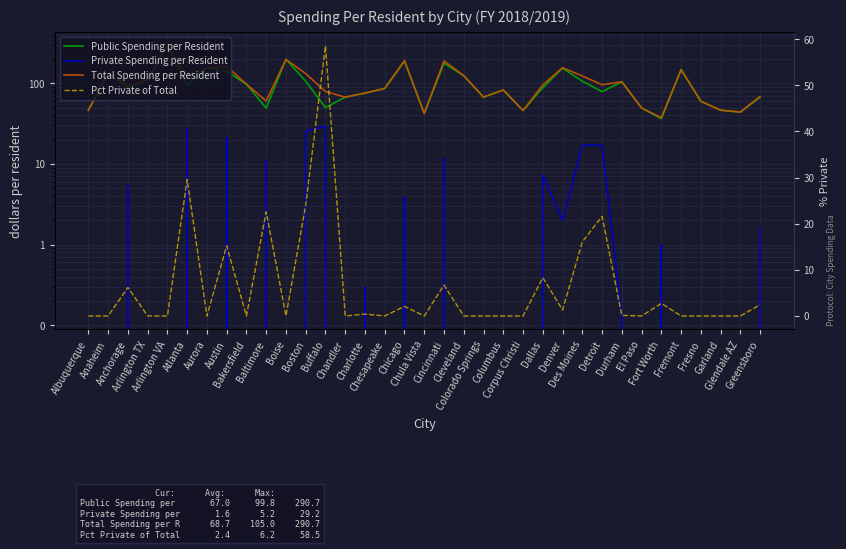

Reading left to right, list all the values displayed in this chart.

Public Spending per Resident: Albuquerque=46.2	Anaheim=132.8	Anchorage=87.2	Arlington TX=110.3	Arlington VA=290.7	Atlanta=93.8	Aurora=155.2	Austin=140.3	Bakersfield=97.2	Baltimore=49.2	Boise=197.4	Boston=106.1	Buffalo=49.9	Chandler=67.1	Charlotte=75.3	Chesapeake=86.3	Chicago=187.1	Chula Vista=42.2	Cincinnati=177.0	Cleveland=124.0	Colorado Springs=67.3	Columbus=82.4	Corpus Christi=45.9	Dallas=87.9	Denver=153.8	Des Moines=106.0	Detroit=78.7	Durham=104.1	El Paso=49.4	Fort Worth=36.3	Fremont=147.4	Fresno=59.8	Garland=46.2	Glendale AZ=43.9	Greensboro=67.0
Private Spending per Resident: Albuquerque=0.0	Anaheim=0.0	Anchorage=5.4	Arlington TX=0.0	Arlington VA=0.0	Atlanta=27.8	Aurora=0.0	Austin=21.3	Bakersfield=0.0	Baltimore=11.1	Boise=0.0	Boston=25.5	Buffalo=29.2	Chandler=0.0	Charlotte=0.3	Chesapeake=0.0	Chicago=3.9	Chula Vista=0.0	Cincinnati=11.9	Cleveland=0.0	Colorado Springs=0.0	Columbus=0.0	Corpus Christi=0.0	Dallas=7.3	Denver=2.0	Des Moines=17.0	Detroit=17.0	Durham=0.1	El Paso=0.0	Fort Worth=1.0	Fremont=0.0	Fresno=0.0	Garland=0.0	Glendale AZ=0.0	Greensboro=1.6
Total Spending per Resident: Albuquerque=46.2	Anaheim=132.8	Anchorage=92.5	Arlington TX=110.3	Arlington VA=290.7	Atlanta=121.5	Aurora=155.2	Austin=161.6	Bakersfield=97.2	Baltimore=60.3	Boise=197.4	Boston=131.6	Buffalo=79.1	Chandler=67.1	Charlotte=75.6	Chesapeake=86.3	Chicago=191.0	Chula Vista=42.2	Cincinnati=188.9	Cleveland=124.0	Colorado Springs=67.3	Columbus=82.4	Corpus Christi=45.9	Dallas=95.2	Denver=155.8	Des Moines=123.0	Detroit=95.7	Durham=104.2	El Paso=49.4	Fort Worth=37.3	Fremont=147.4	Fresno=59.8	Garland=46.2	Glendale AZ=43.9	Greensboro=68.7
Pct Private of Total: Albuquerque=0.0	Anaheim=0.0	Anchorage=6.2	Arlington TX=0.0	Arlington VA=0.0	Atlanta=29.6	Aurora=0.0	Austin=15.2	Bakersfield=0.0	Baltimore=22.6	Boise=0.0	Boston=24.0	Buffalo=58.5	Chandler=0.0	Charlotte=0.4	Chesapeake=0.0	Chicago=2.1	Chula Vista=0.0	Cincinnati=6.7	Cleveland=0.0	Colorado Springs=0.0	Columbus=0.0	Corpus Christi=0.0	Dallas=8.3	Denver=1.3	Des Moines=16.1	Detroit=21.6	Durham=0.1	El Paso=0.0	Fort Worth=2.7	Fremont=0.0	Fresno=0.0	Garland=0.0	Glendale AZ=0.0	Greensboro=2.4